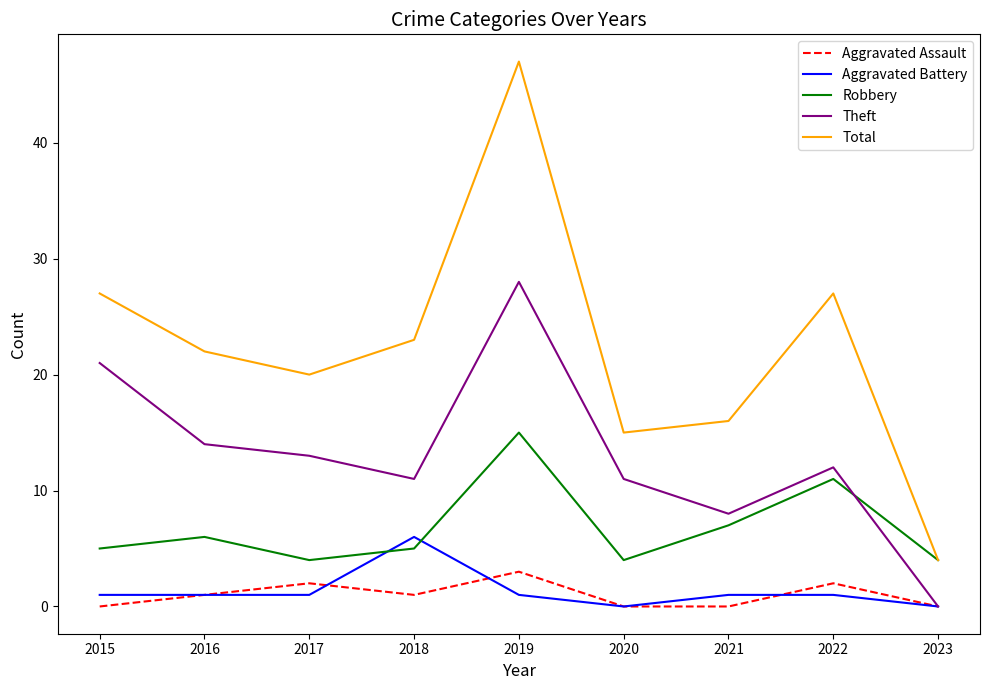

True or false: Aggravated Battery and Total intersect in this chart.

False